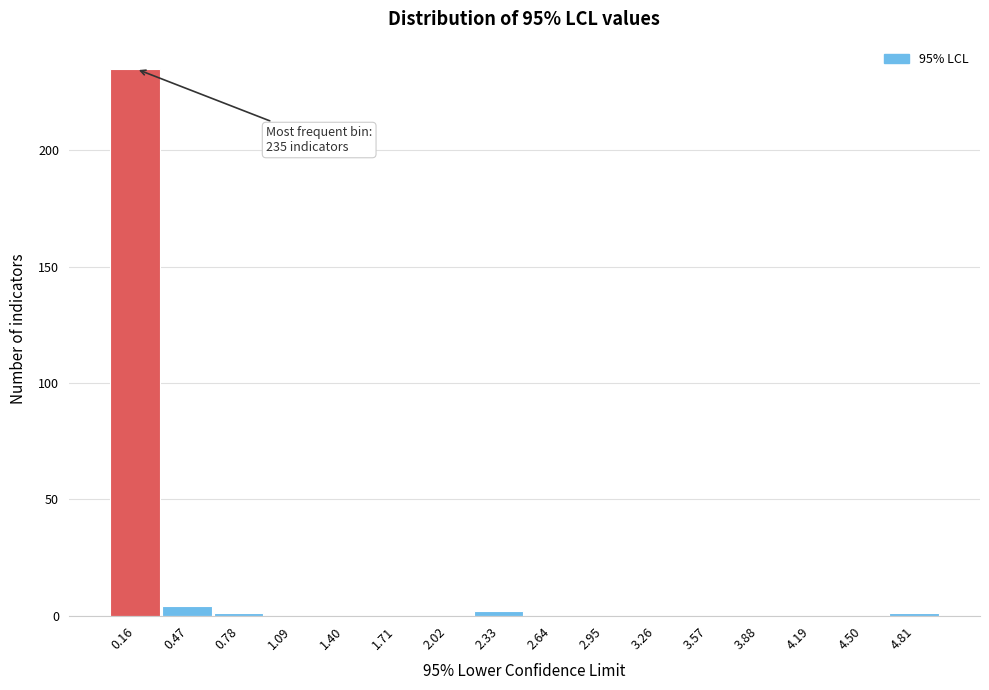

Which range on the x-axis has the tallest bar?

0.00 to 0.30